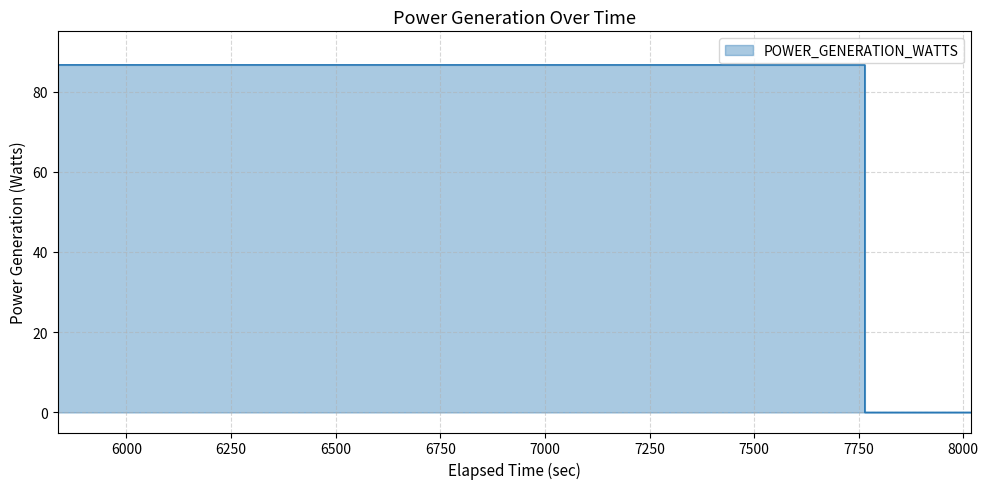

Does the chart display data point markers on the line(s)?

No